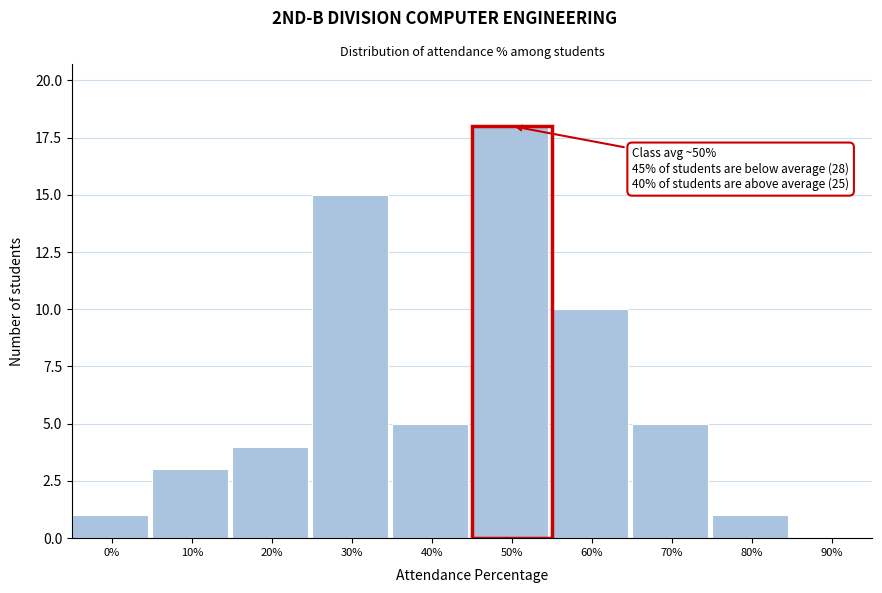

Reading left to right, list all the values displayed in this chart.

0%=1	10%=3	20%=4	30%=15	40%=5	50%=18	60%=10	70%=5	80%=1	90%=0